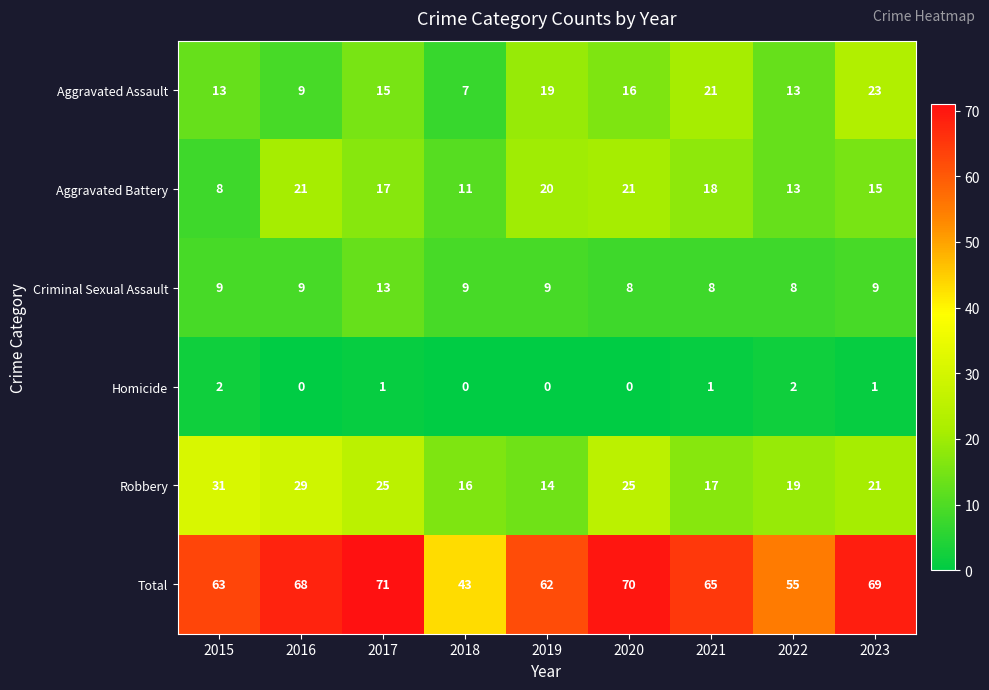

At how many categories does at least one series exceed 30?

9